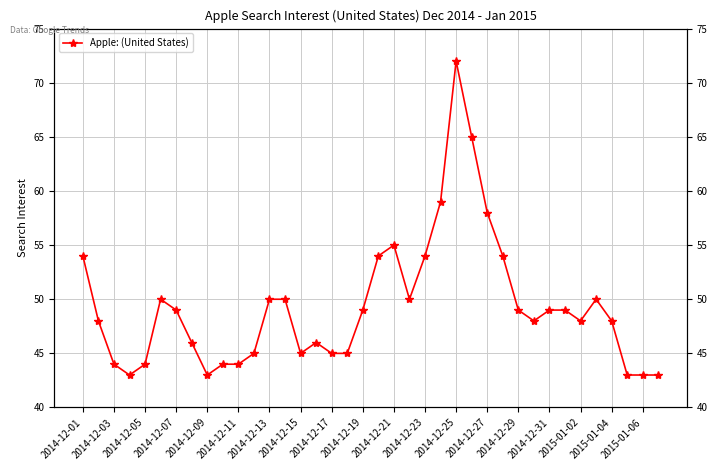

Is it true that the value at 2014-12-07 is 56?

False